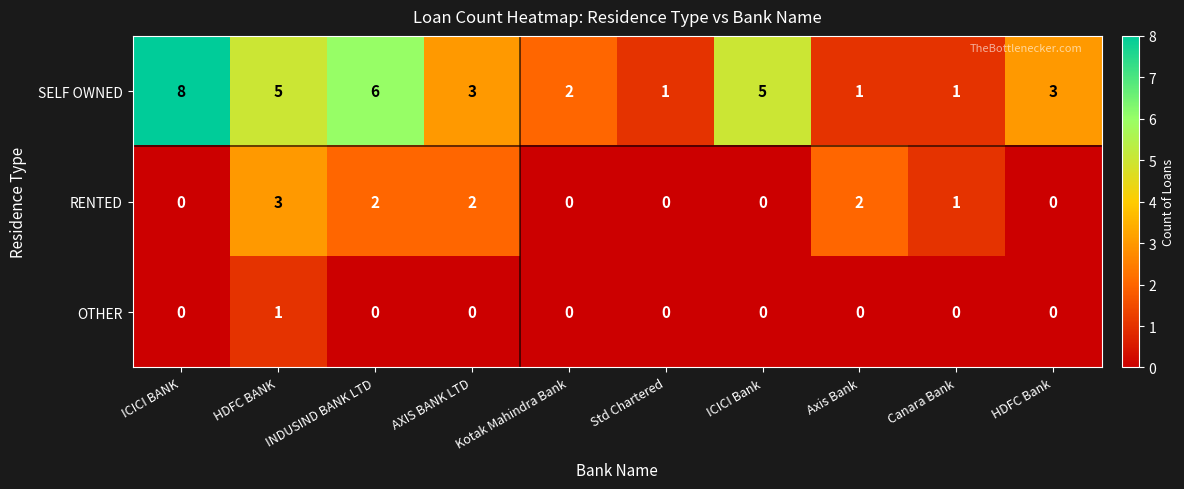

Which series has the largest total across all categories?

SELF OWNED